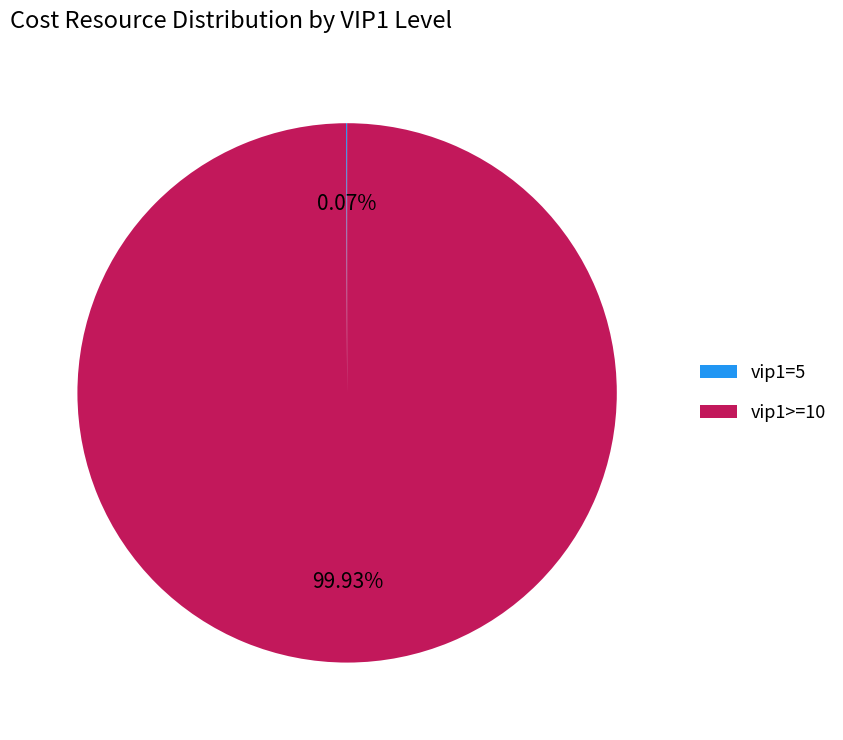

Does vip1>=10 represent more than half of the total?

Yes